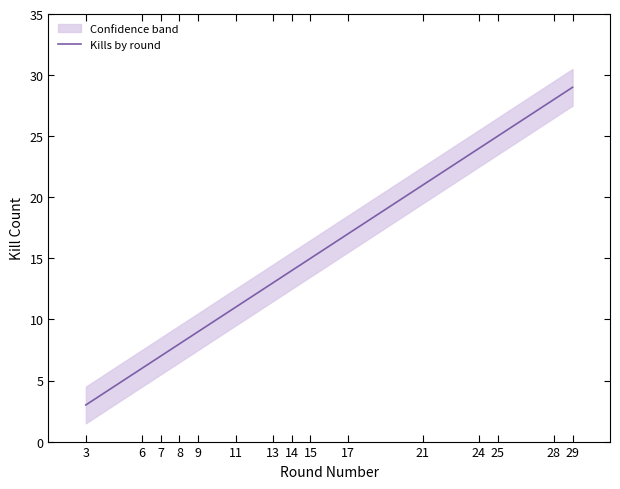

Which category has the highest value across all series?

29